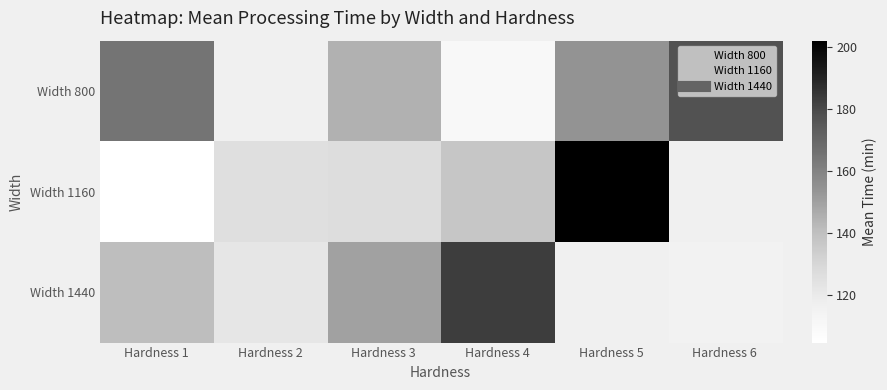

Rank the series by their average value, from lowest to highest.

Width 800, Width 1160, Width 1440